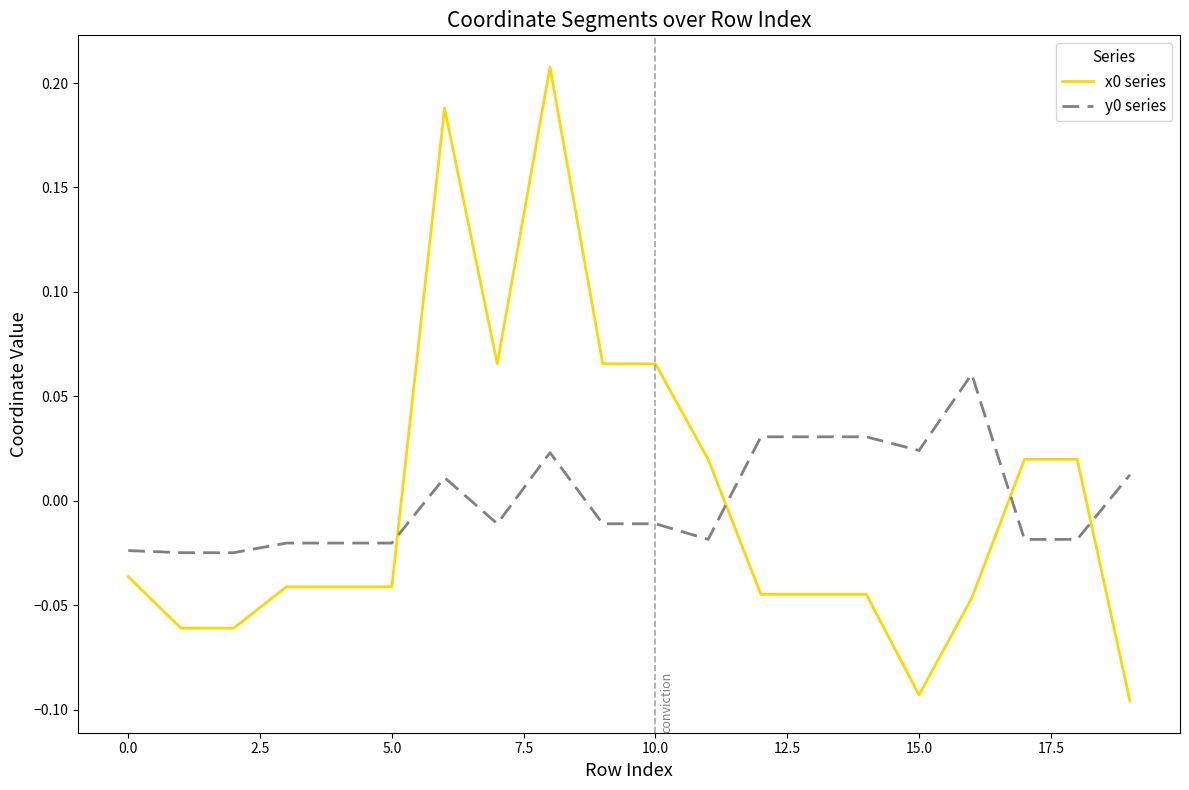

How many intersections are there between x0 series and y0 series?

4